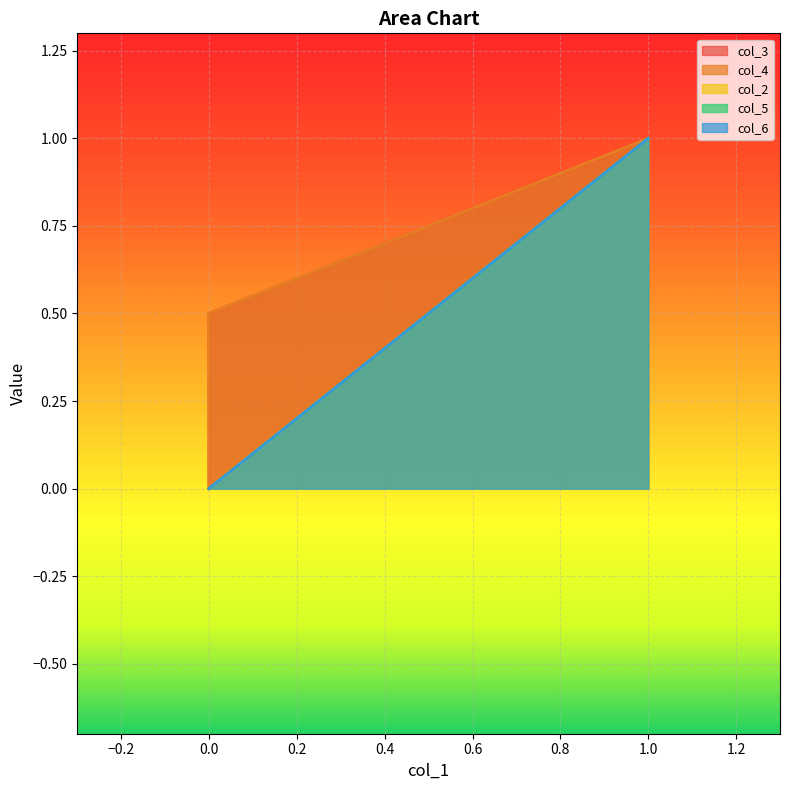

Between 6 and 3, which is larger?

6